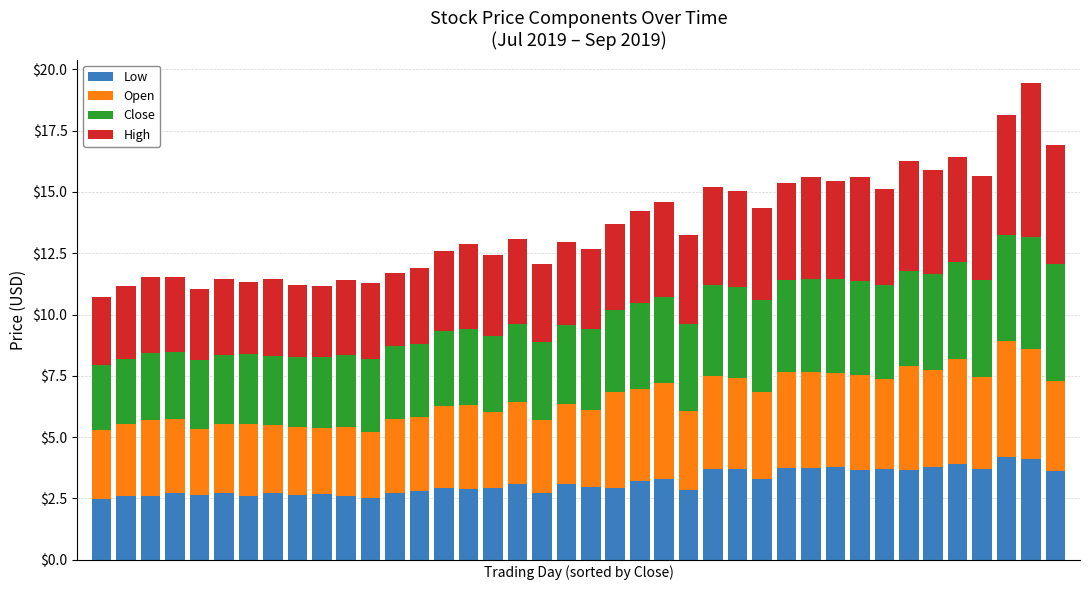

What is the difference between the second highest and second lowest values in the Low series?

1.6